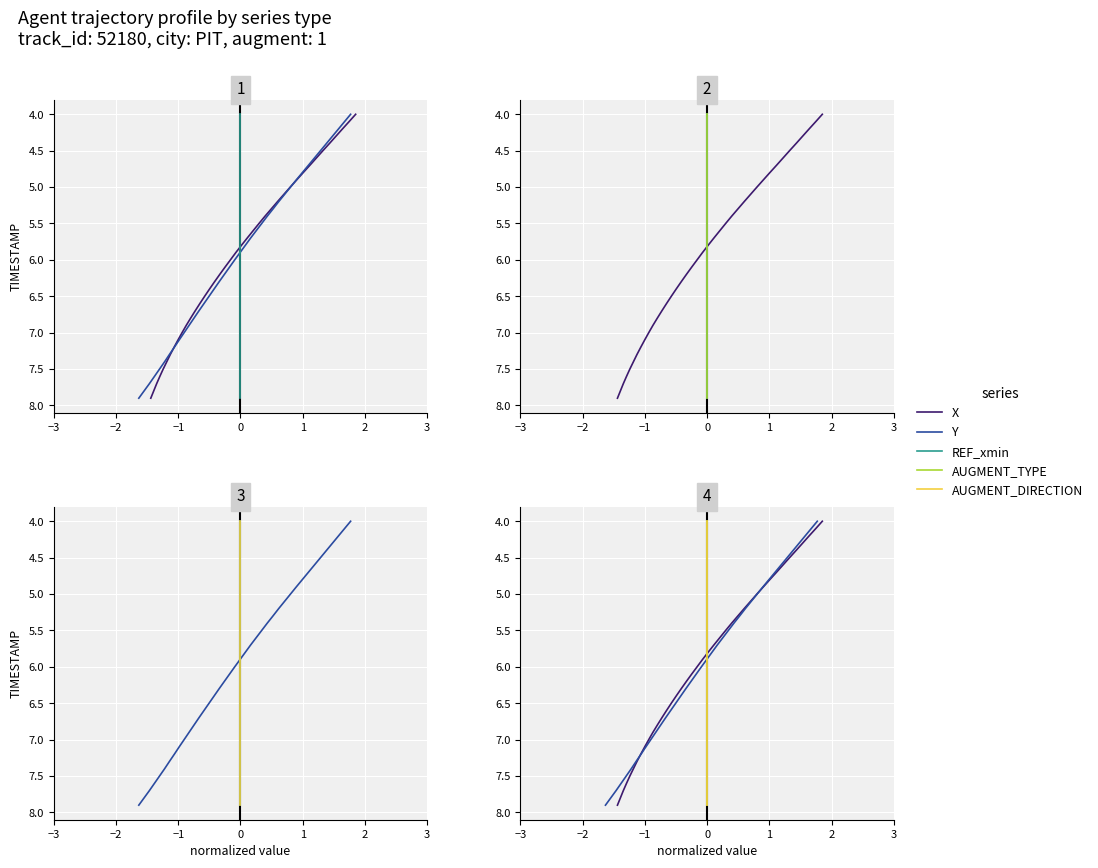

True or false: Y has a value of 9.0 at 11.

False